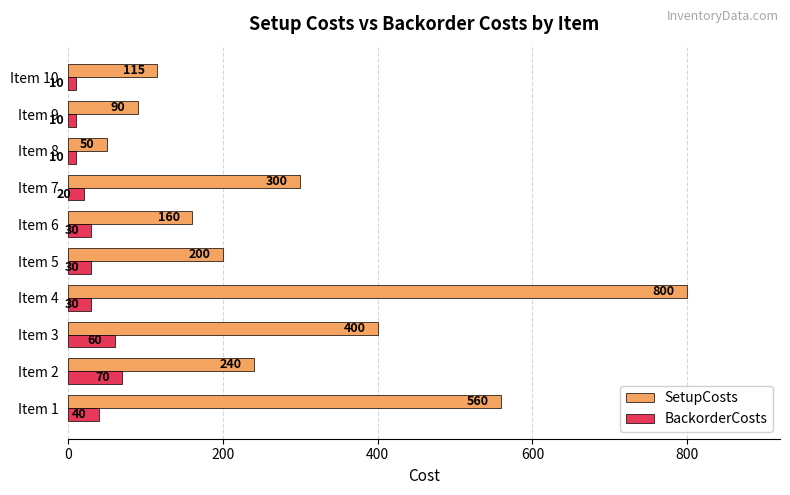

The value of SetupCosts at Item 4 is 1424. True or false?

False